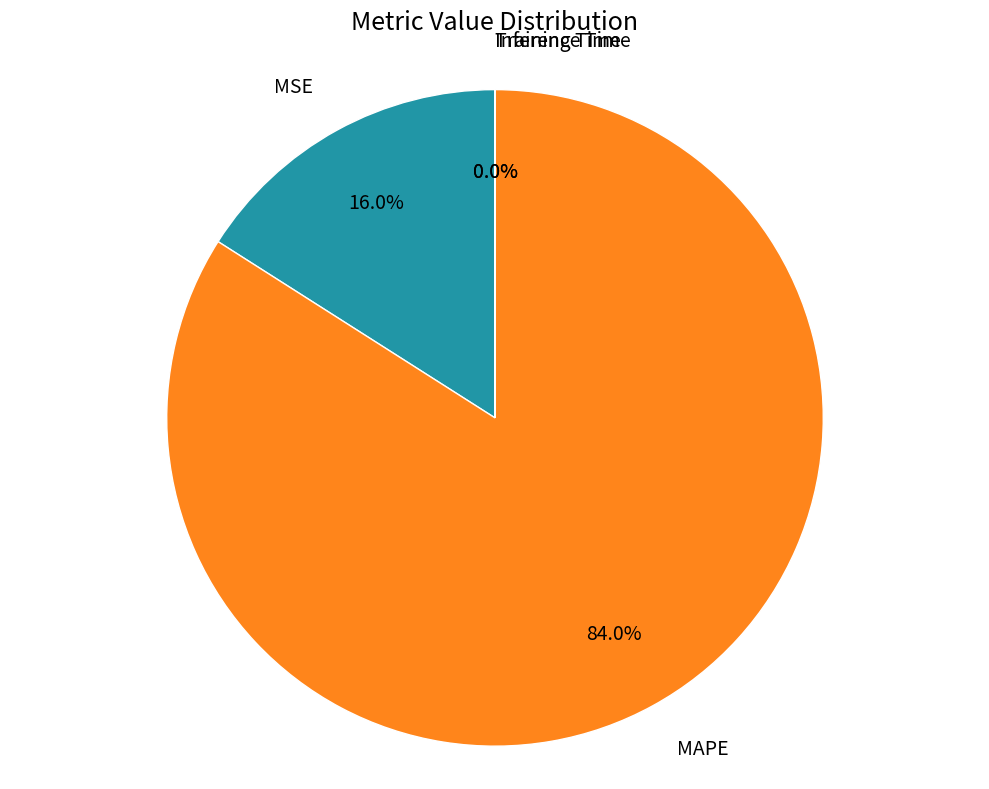

Which category accounts for the majority?

MAPE